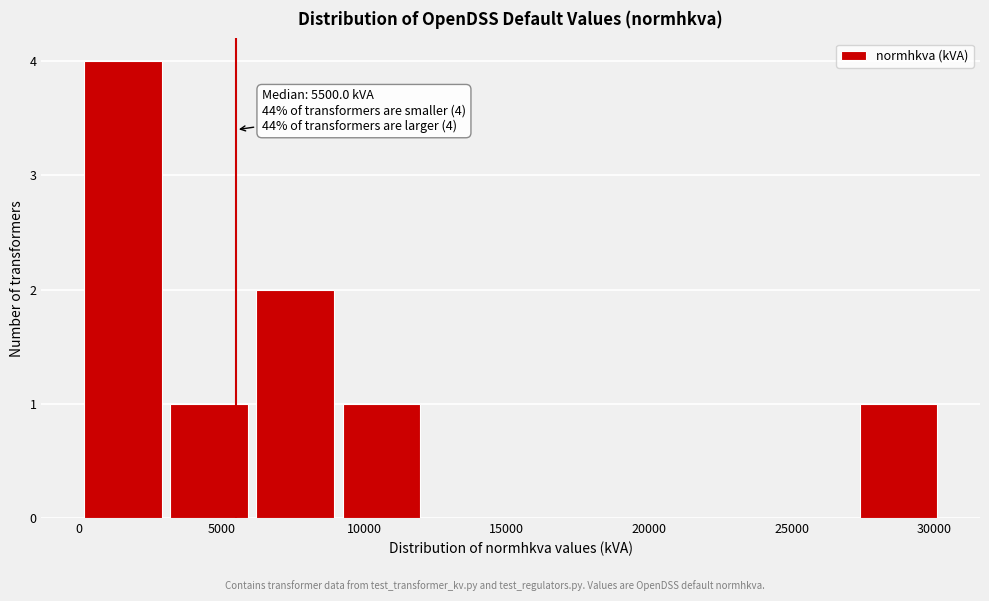

Which range on the x-axis has the tallest bar?

0 to 3000